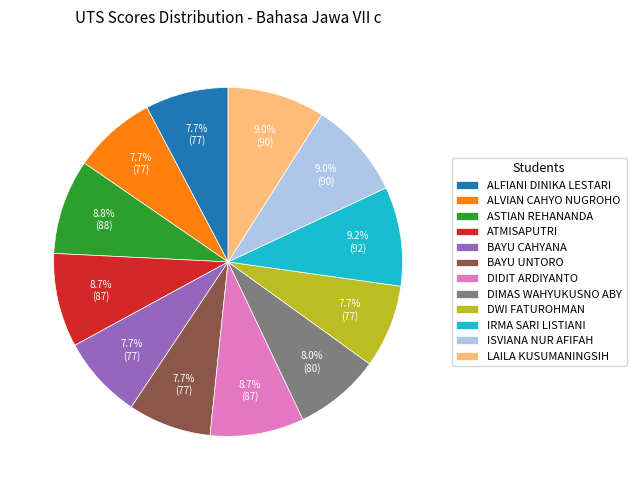

The DIDIT ARDIYANTO slice represents 9% of the pie. True or false?

True